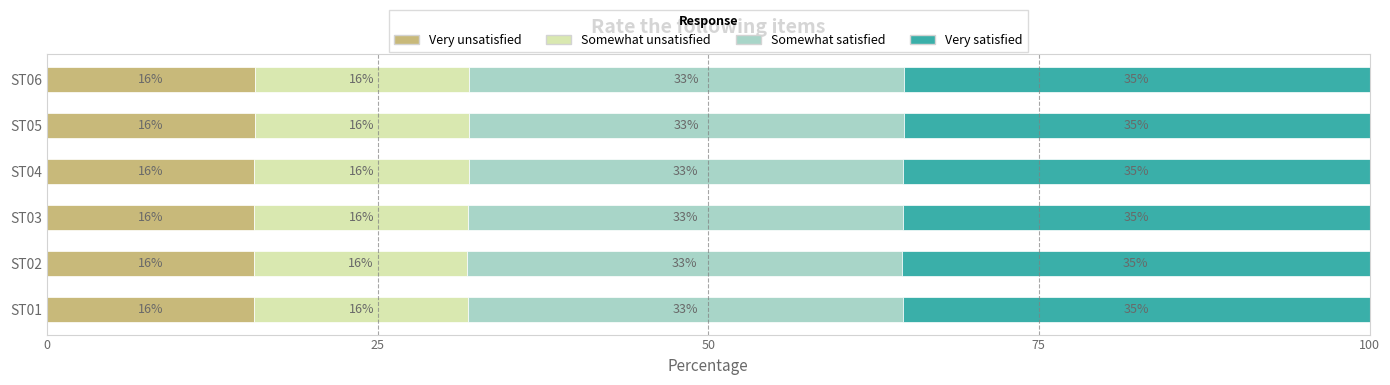

What position from the left is 5?

6